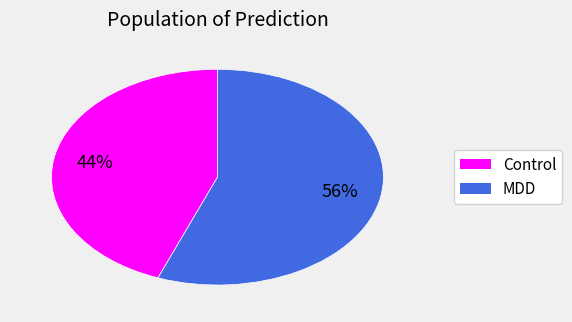

Is there any slice that represents more than half of the pie?

Yes